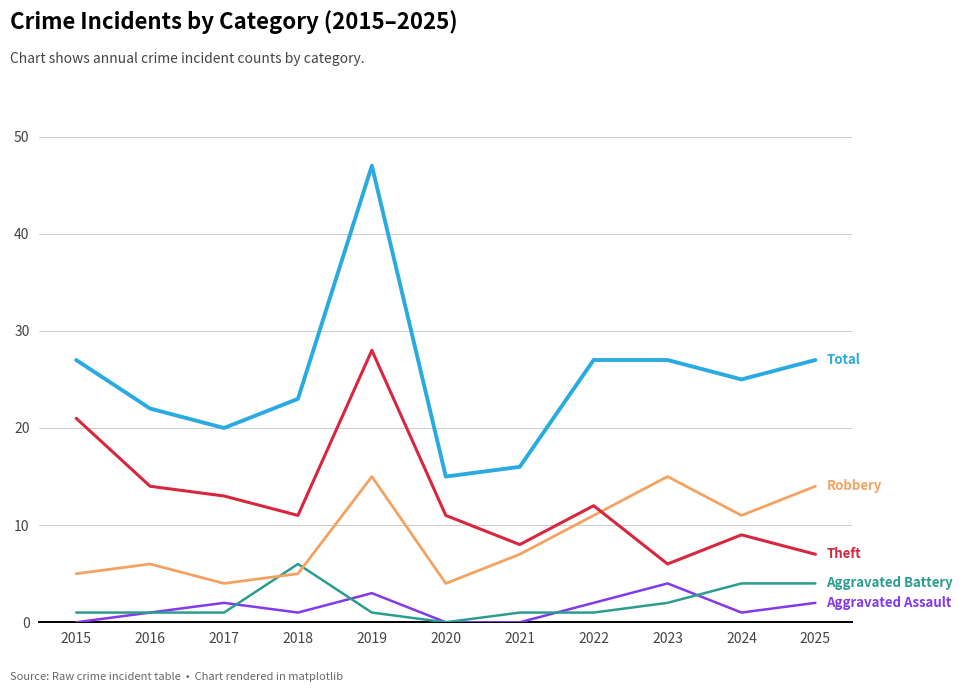

What is the total value across all series at 2020?

30